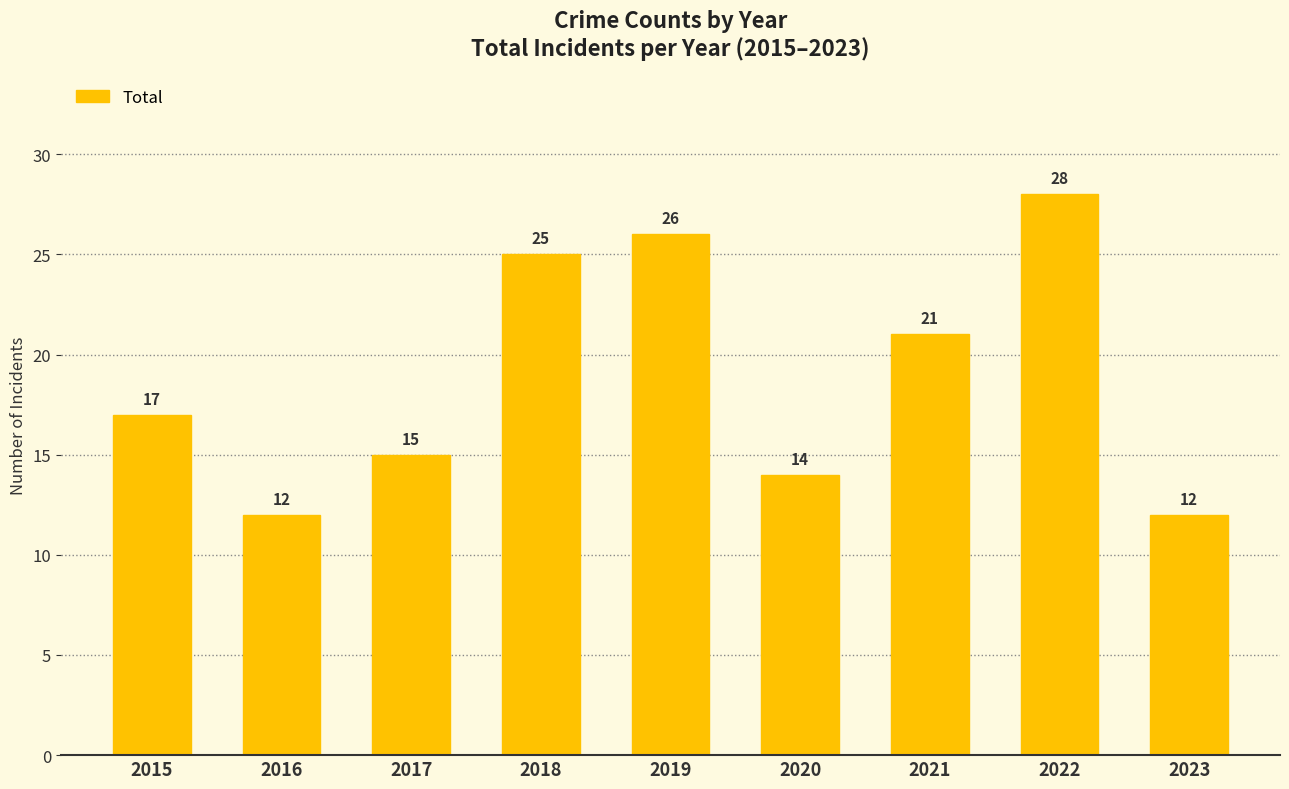

What is the greatest value displayed?

28